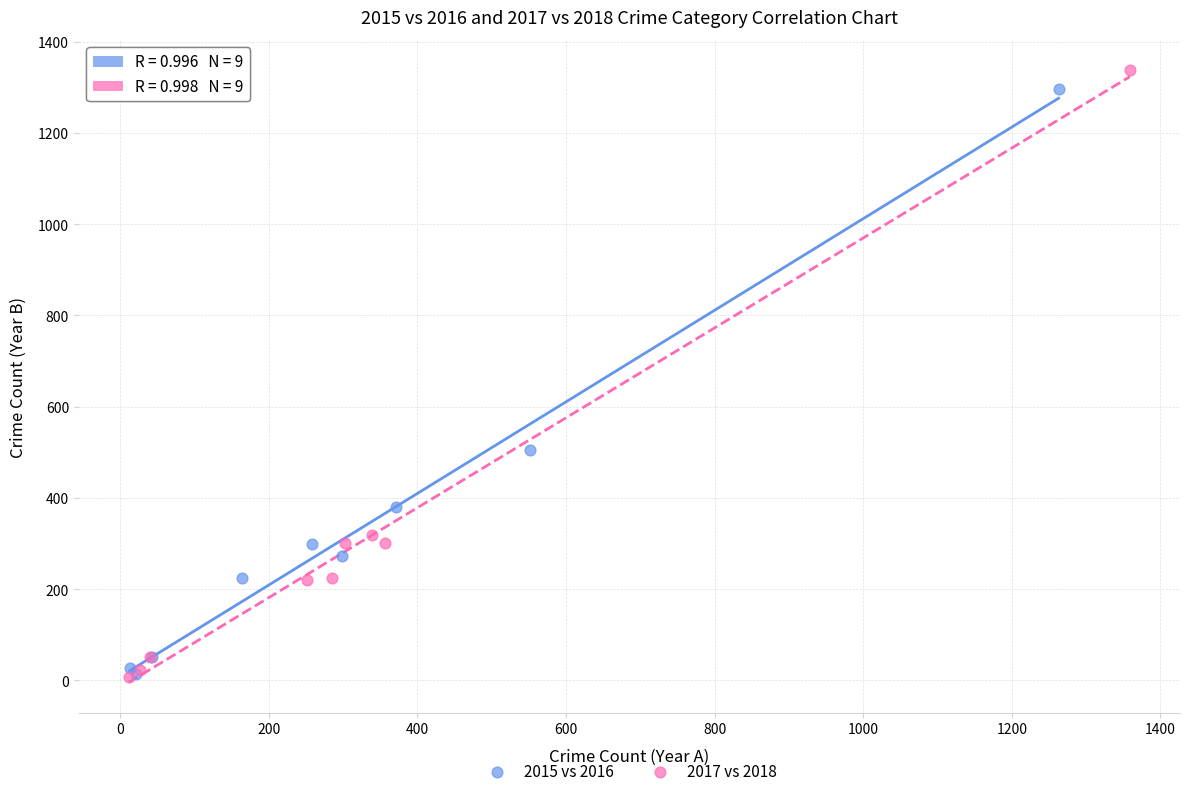

Which series has the widest spread of Y values?

2017 vs 2018